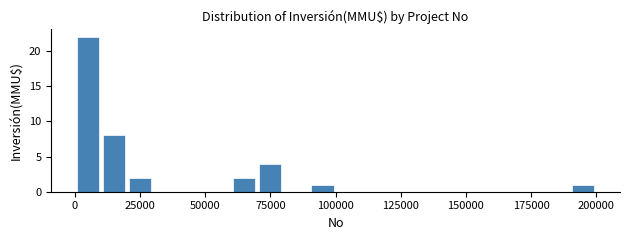

Around what value on the x-axis is the tallest bar? Give the approximate position of its centre, as read against the axis.

5000